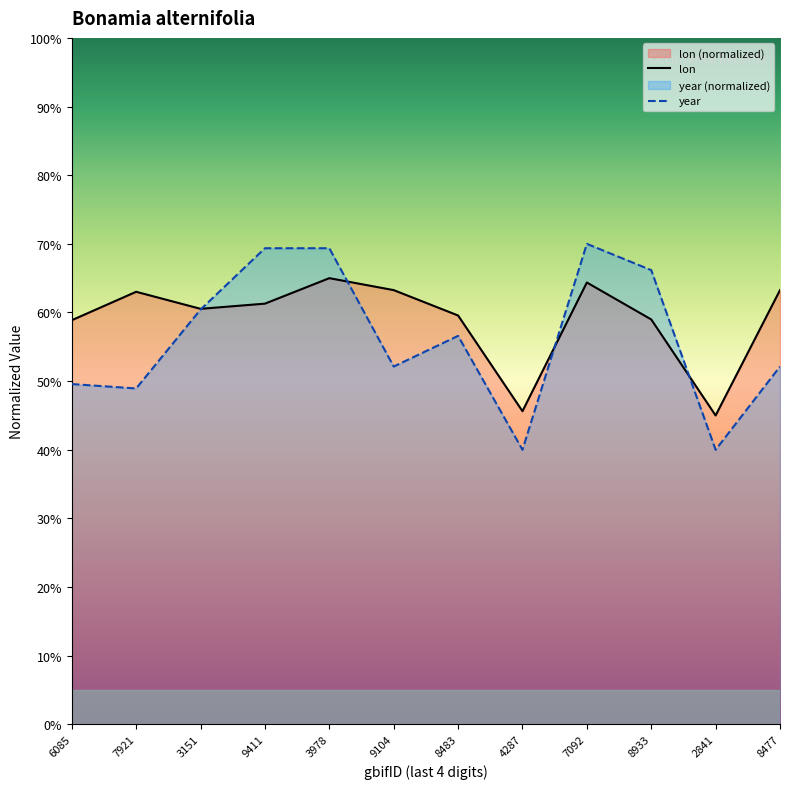

Reading left to right, transcribe all the data shown in this chart.

lon: 58.9	63.0	60.5	61.3	65.0	63.3	59.6	45.6	64.4	59.0	45.0	63.3
year: 49.6	48.9	60.4	69.4	69.4	52.1	56.6	40.0	70.0	66.2	40.0	52.1